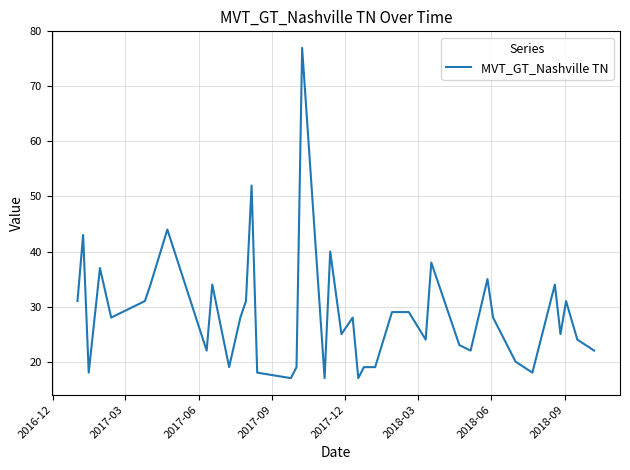

What is the smallest value displayed?

17